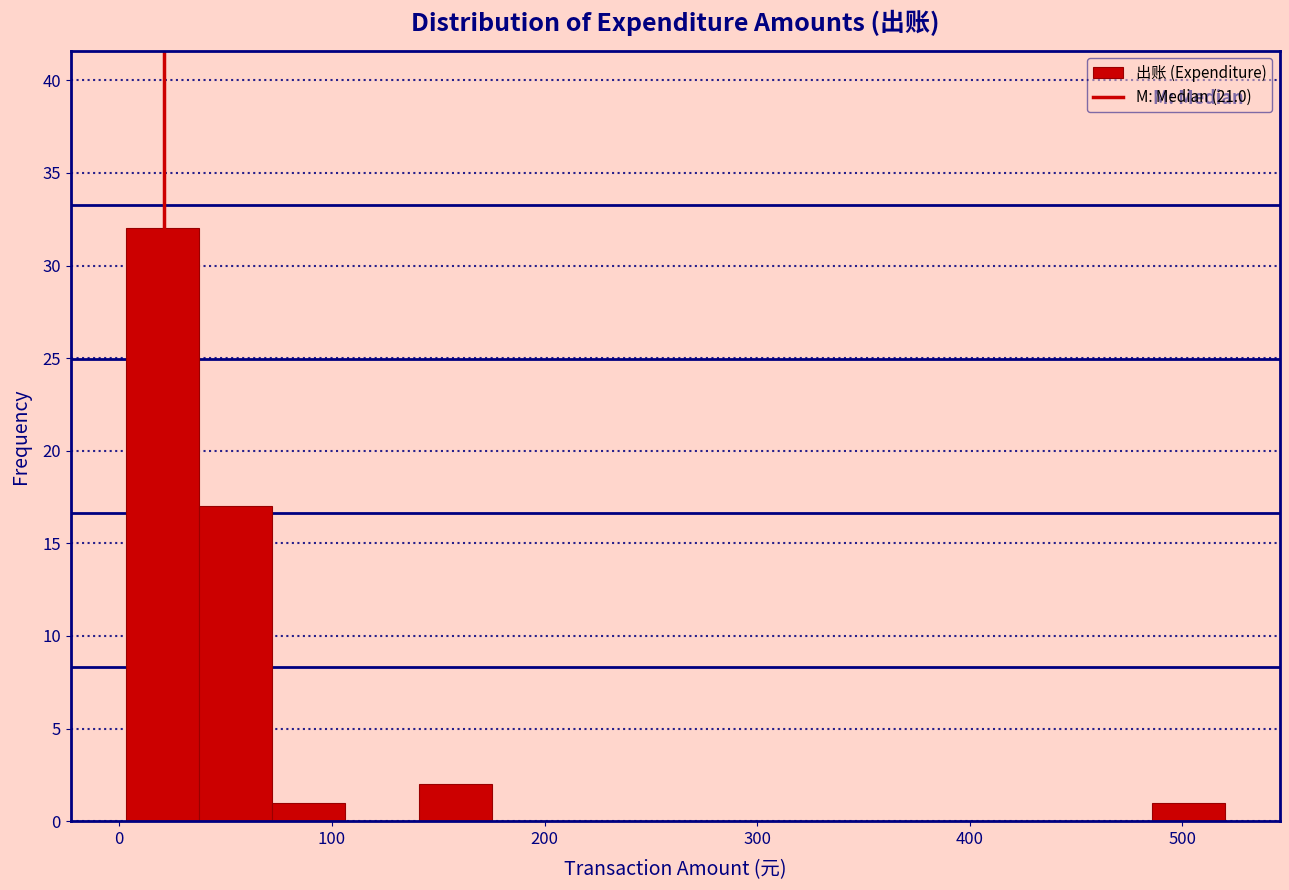

Around what value on the x-axis is the tallest bar? Give the approximate position of its centre, as read against the axis.

20